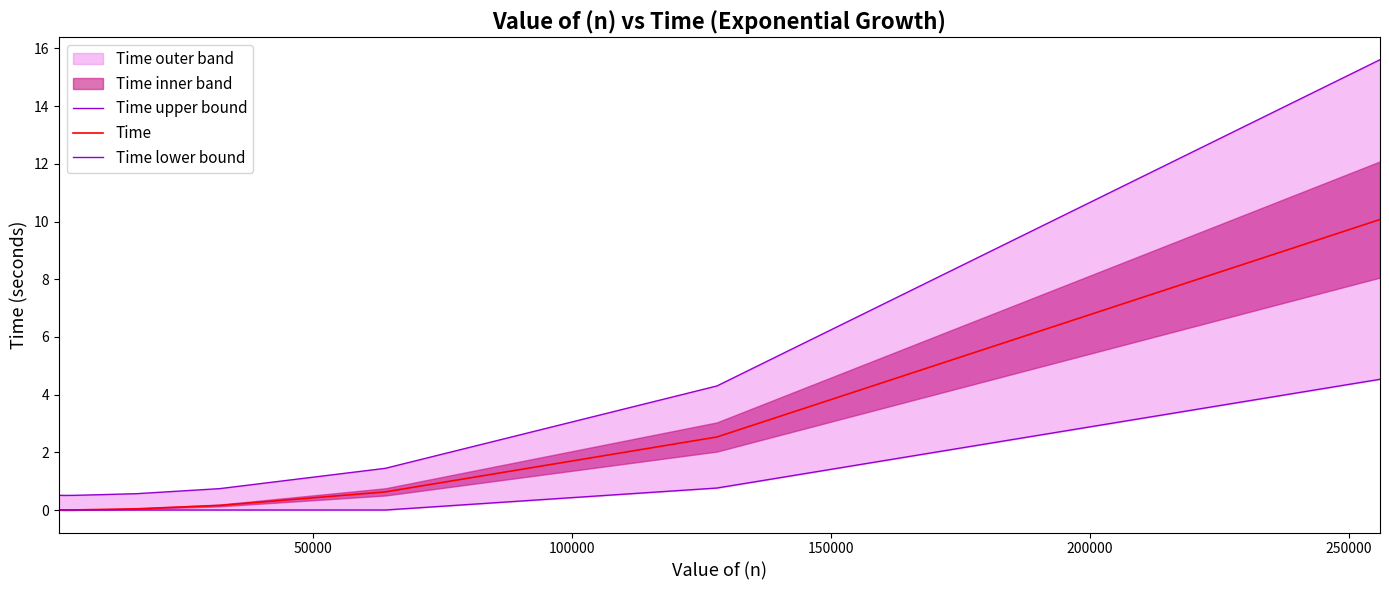

Reading left to right, what are all the values shown in this chart?

Time upper bound: 0.5	0.5	0.5	0.5	0.6	0.7	1.4	4.3	15.6
Time: 0.0	0.0	0.0	0.0	0.0	0.2	0.6	2.5	10.1
Time lower bound: 0.0	0.0	0.0	0.0	0.0	0.0	0.0	0.8	4.5